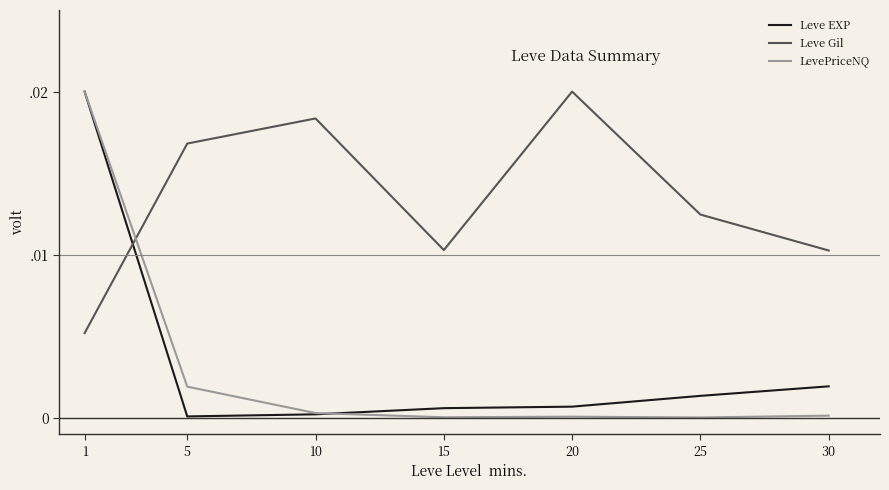

Which series has the largest total across all categories?

Leve Gil